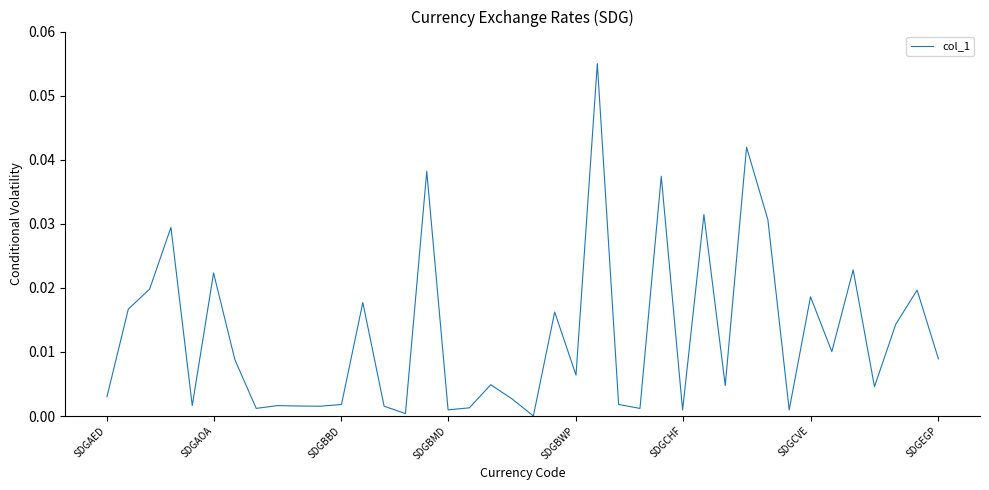

Is this an area chart (filled region under the line)?

No